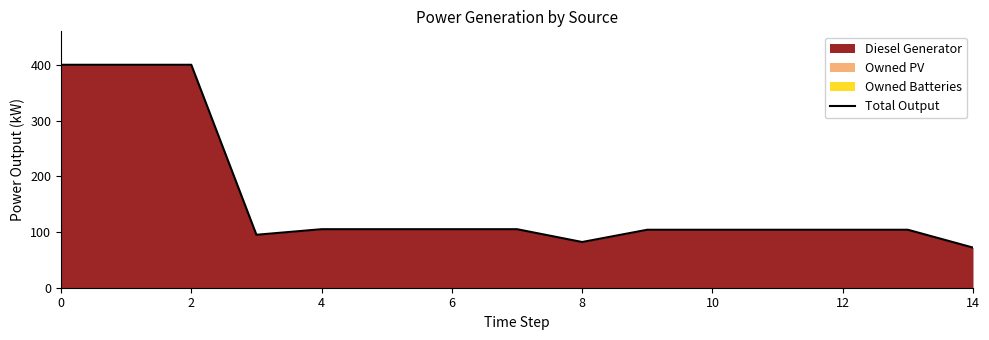

Reading right to left, what are all the values shown in this chart?

72	104	104	104	104	104	82	105	105	105	105	95	400	400	400